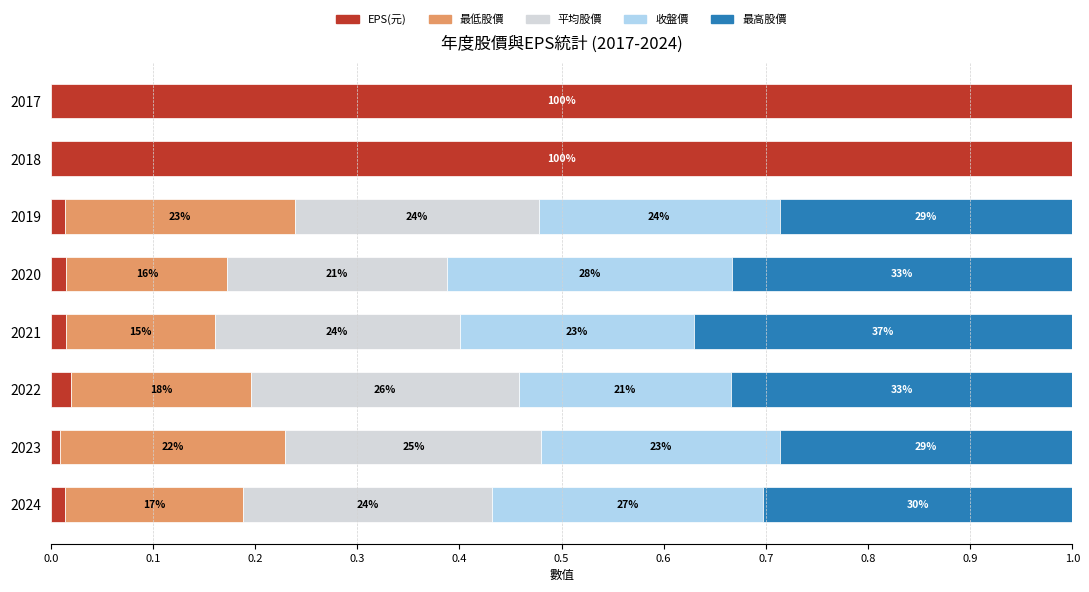

Which series has the widest spread of values?

EPS(元)